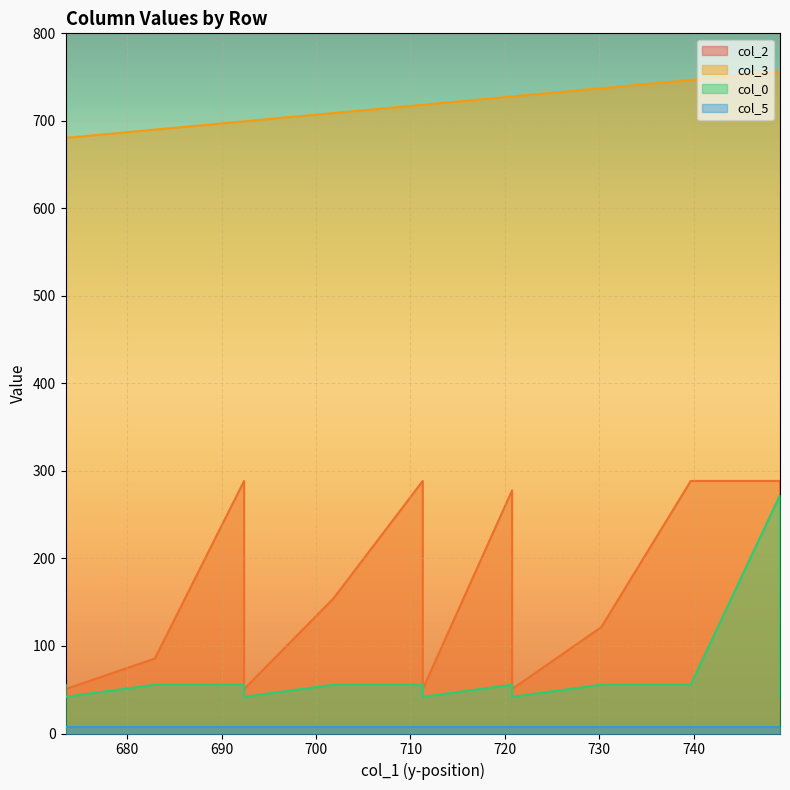

True or false: col_3 has more than 1 points higher than both neighbors.

False